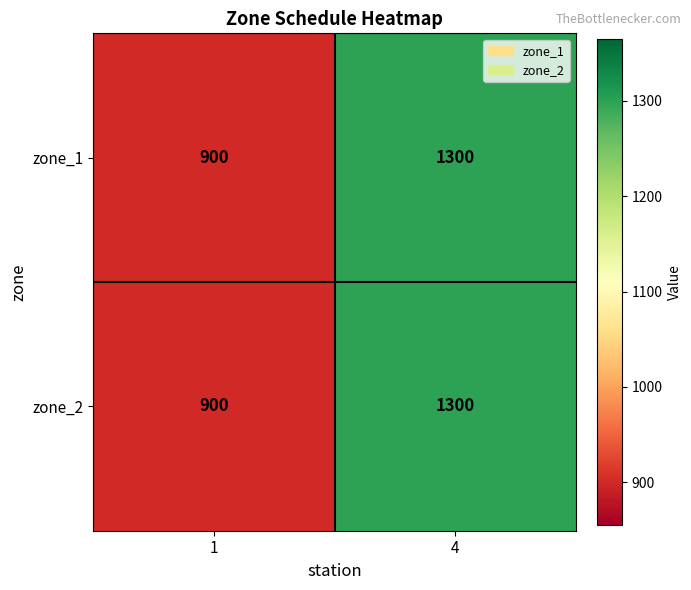

What is the total value across all series at 4?

2600